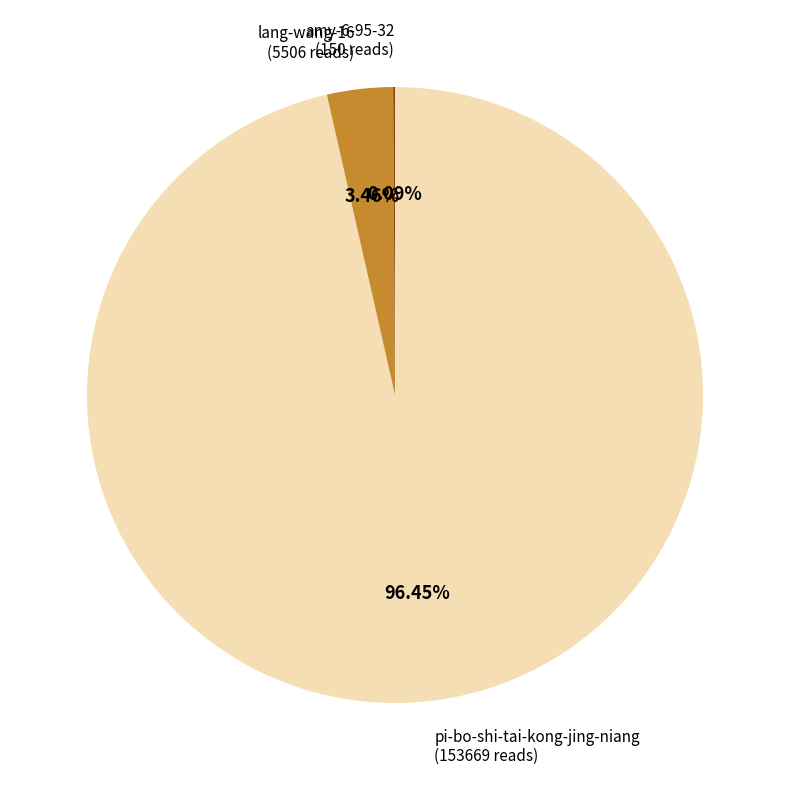

Does any single category account for the majority?

Yes